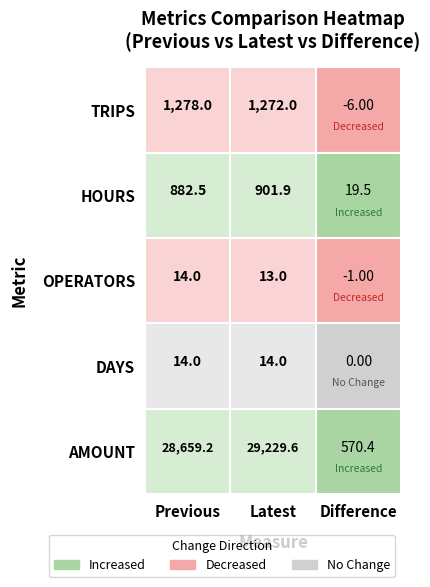

Read the latest value at difference.

13.0